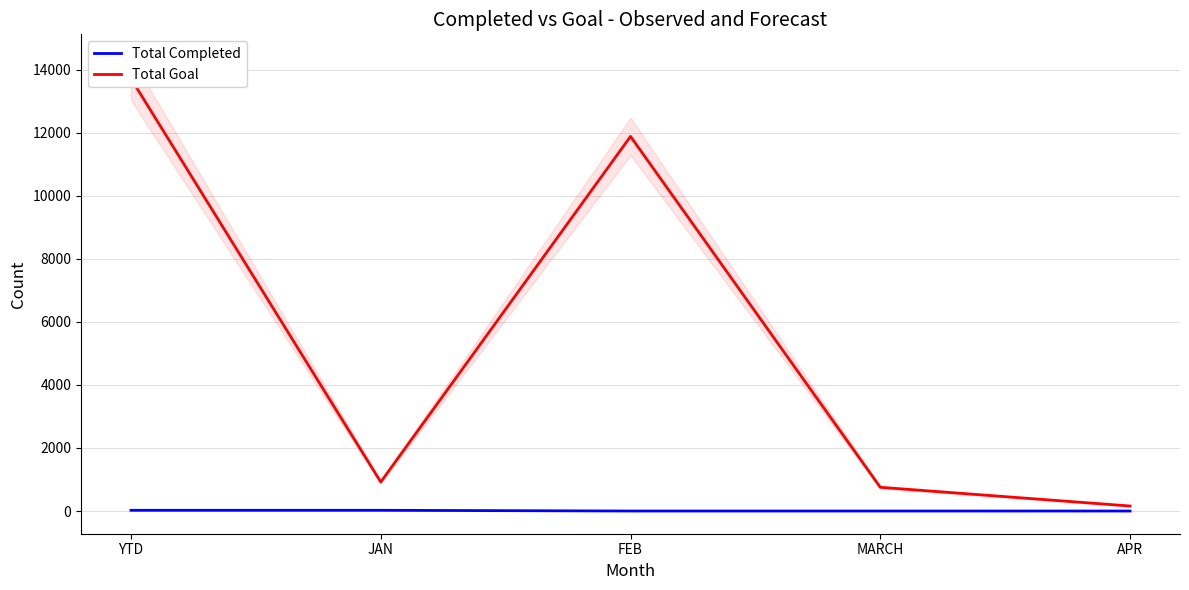

What is the difference between the Total Completed values at JAN and FEB?

23